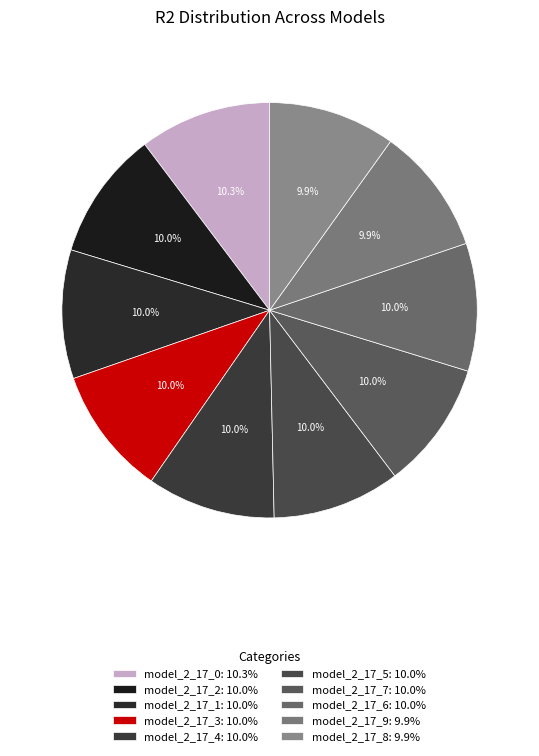

To the nearest percent, what percentage of the pie is model_2_17_7?

10%